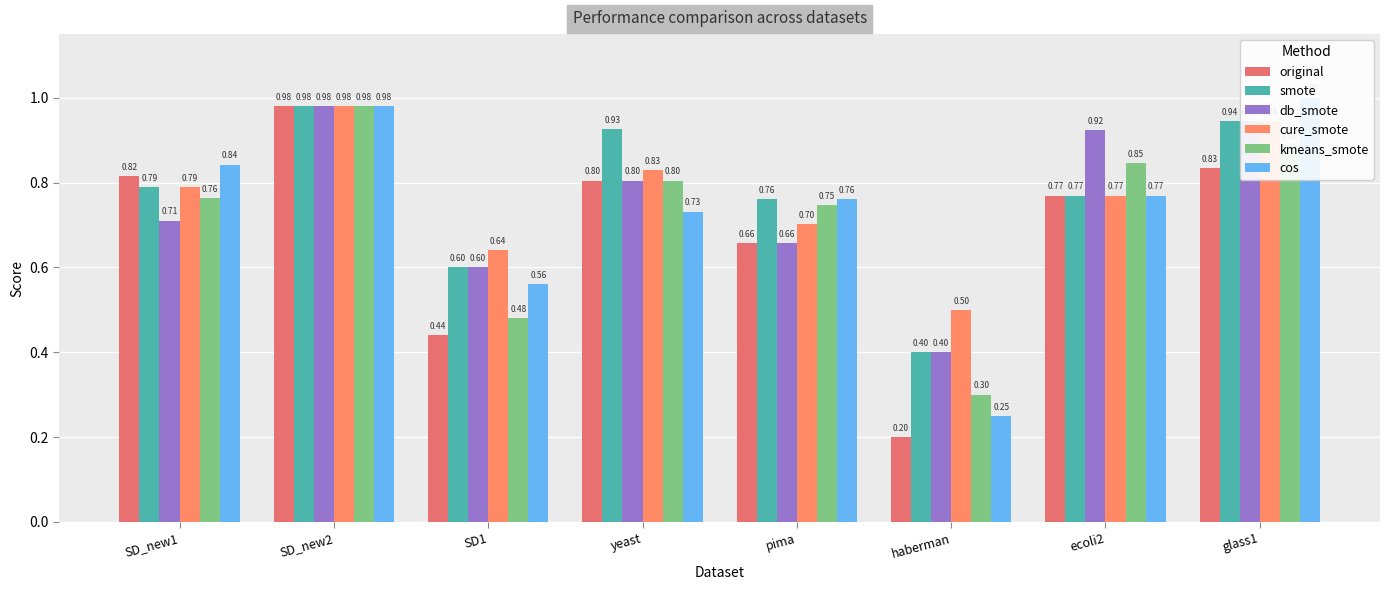

What is the sum of all cos values?

5.9